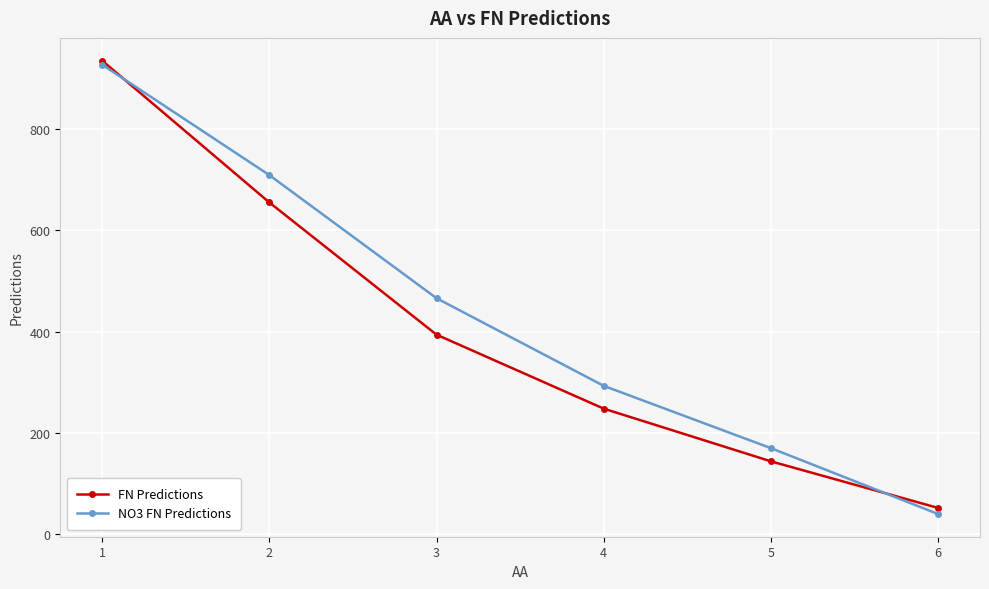

What is the value of the NO3 FN Predictions point at the 6th from the left?

40